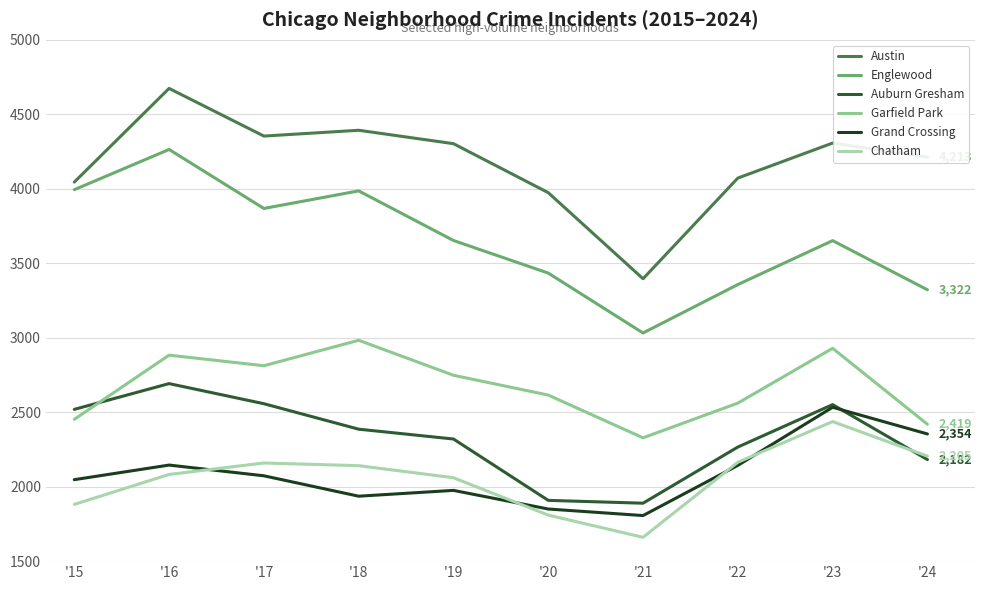

At '19, list the series in order from largest to smallest.

Austin, Englewood, Garfield Park, Auburn Gresham, Chatham, Grand Crossing